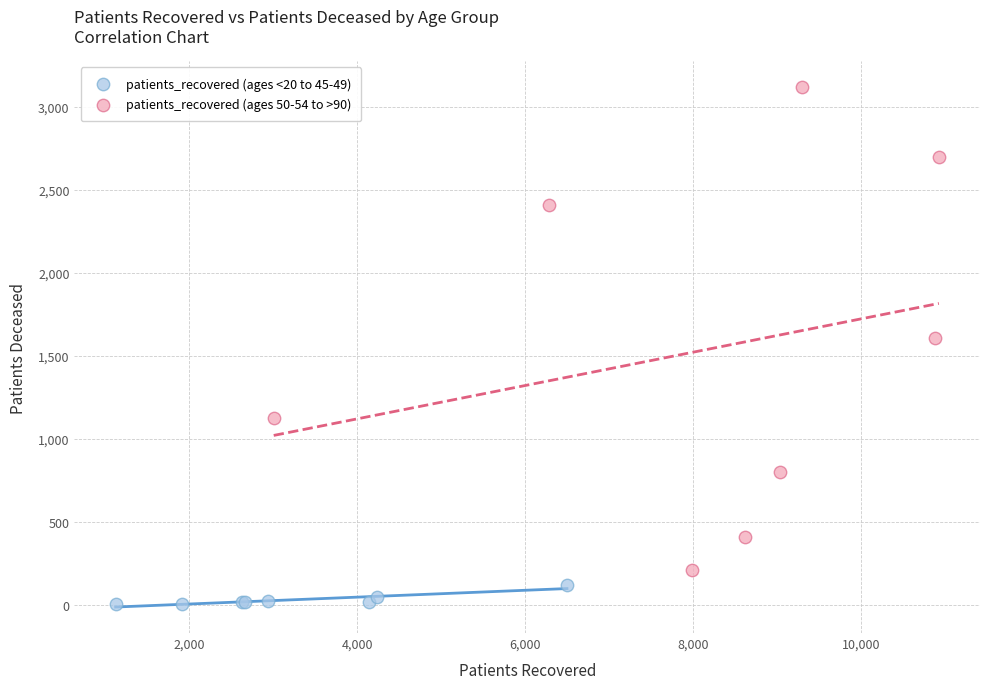

Which series reaches the maximum Y coordinate?

patients_recovered (ages 50-54 to >90)